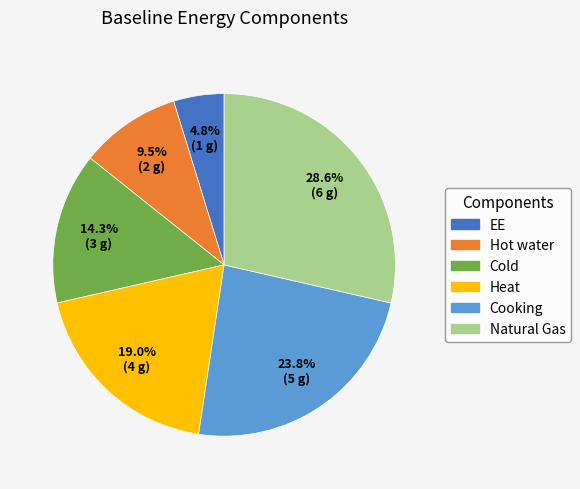

Count the number of slices in the pie.

6